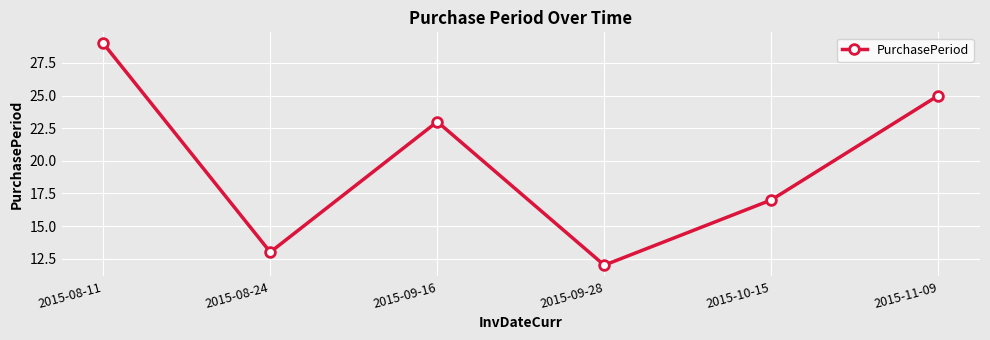

How many lines are shown in the chart?

1